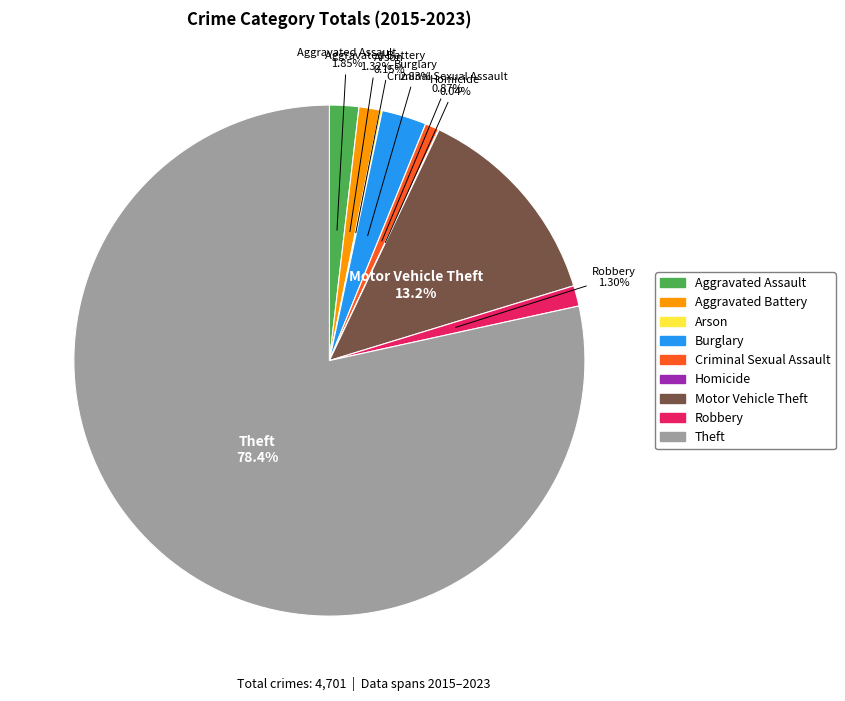

True or false: Aggravated Battery accounts for 1% of the total.

True